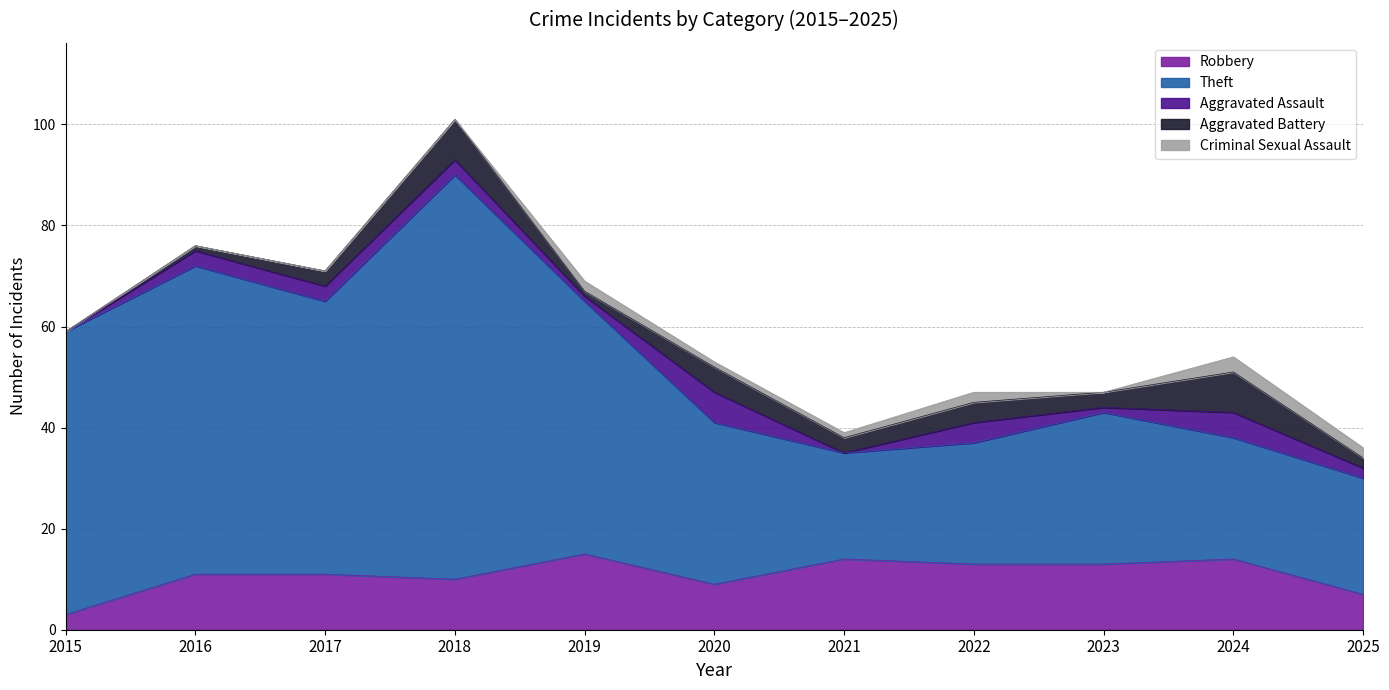

What is the total value across all series at 2017?

71